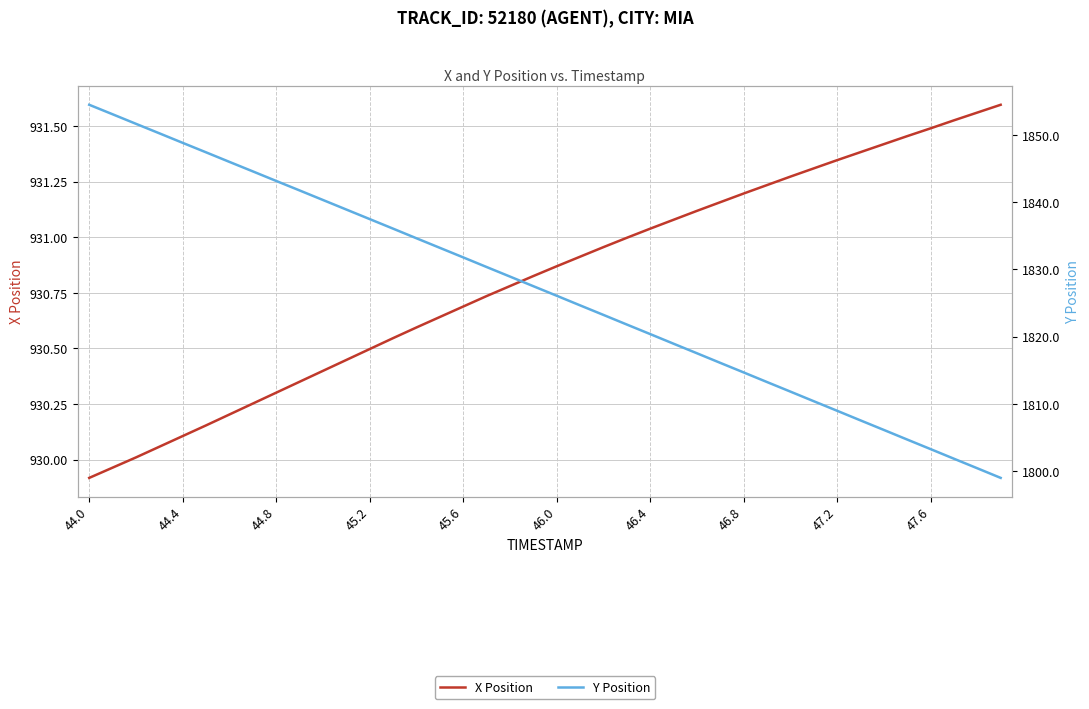

Read the Y Position value at 26.

1817.5